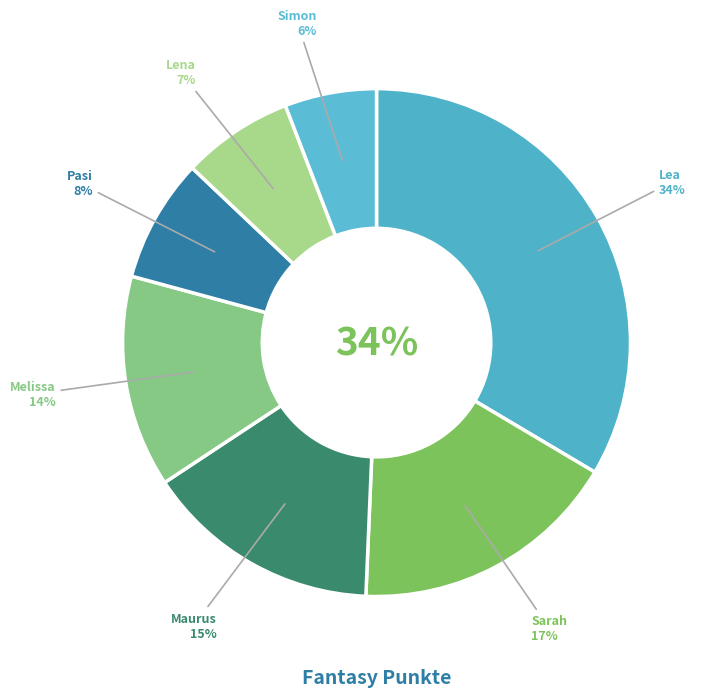

How many slices are in this pie chart?

7